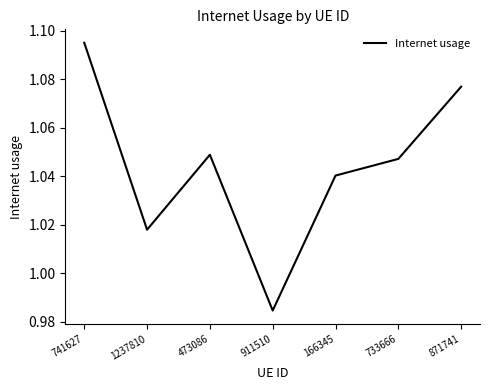

The value at 473086 is 0.3. True or false?

False